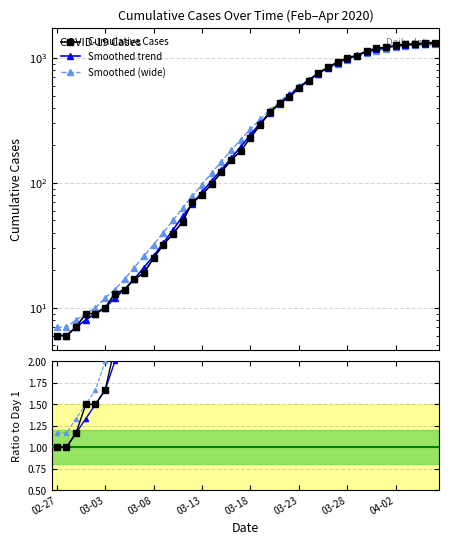

Reading right to left, extract all data points from this chart.

Cumulative Cases: 1319.0	1310.0	1291.0	1286.0	1257.0	1212.0	1195.0	1135.0	1045.0	996.0	928.0	840.0	756.0	658.0	576.0	483.0	433.0	367.0	291.0	230.0	180.0	152.0	122.0	98.0	80.0	70.0	49.0	39.0	32.0	25.0	19.0	17.0	14.0	13.0	10.0	9.0	9.0	7.0	6.0	6.0
Smoothed trend: 1309.0	1303.0	1290.0	1272.0	1246.0	1213.0	1170.0	1117.0	1055.0	987.0	914.0	835.0	750.0	664.0	580.0	502.0	431.0	364.0	300.0	243.0	195.0	157.0	127.0	104.0	84.0	68.0	54.0	42.0	33.0	26.0	21.0	17.0	14.0	12.0	10.0	9.0	8.0	7.0	6.0	6.0
Smoothed (wide): 1288.0	1281.0	1268.0	1247.0	1220.0	1184.0	1141.0	1090.0	1032.0	968.0	898.0	823.0	746.0	669.0	592.0	518.0	447.0	382.0	322.0	269.0	222.0	182.0	148.0	120.0	97.0	78.0	63.0	50.0	40.0	32.0	26.0	21.0	17.0	14.0	12.0	10.0	9.0	8.0	7.0	7.0
value: 219.8	218.3	215.2	214.3	209.5	202.0	199.2	189.2	174.2	166.0	154.7	140.0	126.0	109.7	96.0	80.5	72.2	61.2	48.5	38.3	30.0	25.3	20.3	16.3	13.3	11.7	8.2	6.5	5.3	4.2	3.2	2.8	2.3	2.2	1.7	1.5	1.5	1.2	1.0	1.0
smoothed: 218.2	217.2	215.0	212.0	207.7	202.2	195.0	186.2	175.8	164.5	152.3	139.2	125.0	110.7	96.7	83.7	71.8	60.7	50.0	40.5	32.5	26.2	21.2	17.3	14.0	11.3	9.0	7.0	5.5	4.3	3.5	2.8	2.3	2.0	1.7	1.5	1.3	1.2	1.0	1.0
smooth wide: 214.7	213.5	211.3	207.8	203.3	197.3	190.2	181.7	172.0	161.3	149.7	137.2	124.3	111.5	98.7	86.3	74.5	63.7	53.7	44.8	37.0	30.3	24.7	20.0	16.2	13.0	10.5	8.3	6.7	5.3	4.3	3.5	2.8	2.3	2.0	1.7	1.5	1.3	1.2	1.2